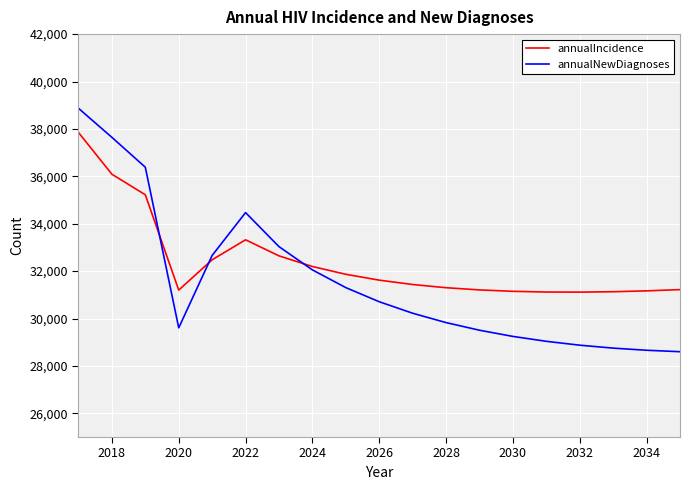

List the series in order of their peak value, lowest first.

annualIncidence, annualNewDiagnoses